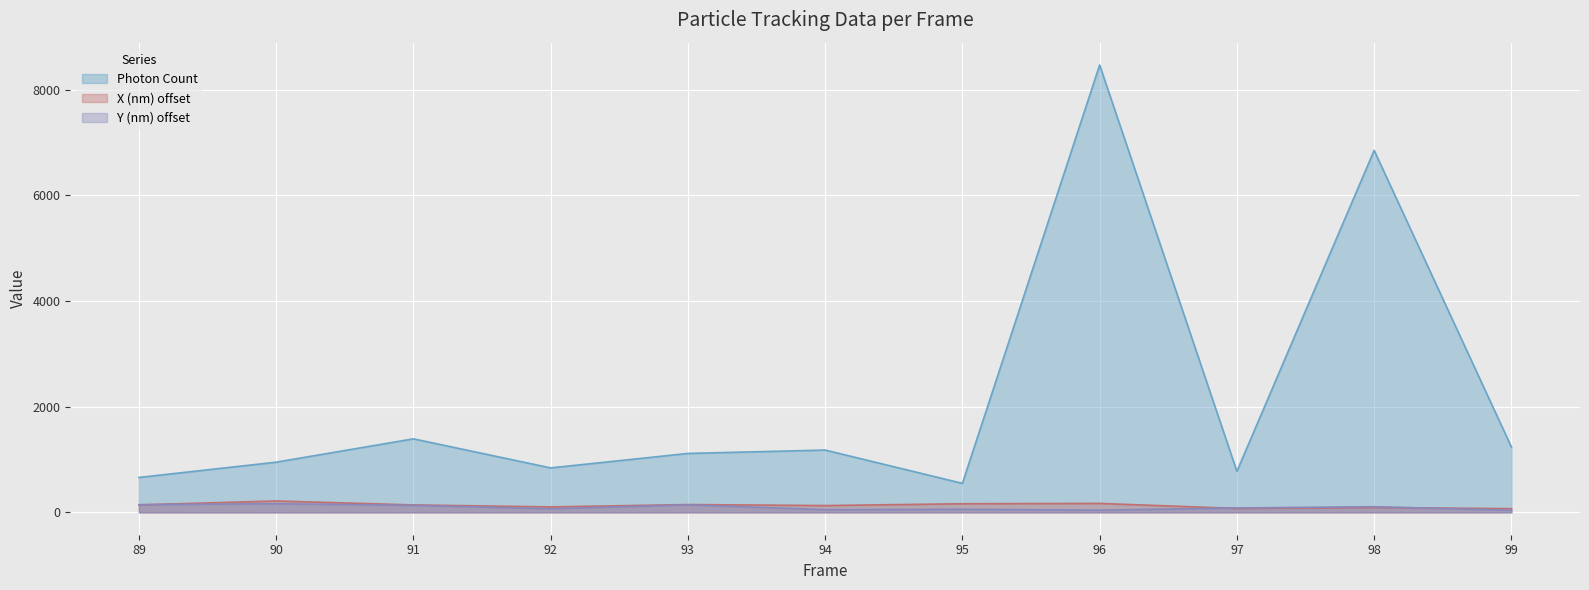

Is it true that X (nm) equals 141.5 at 89?

True